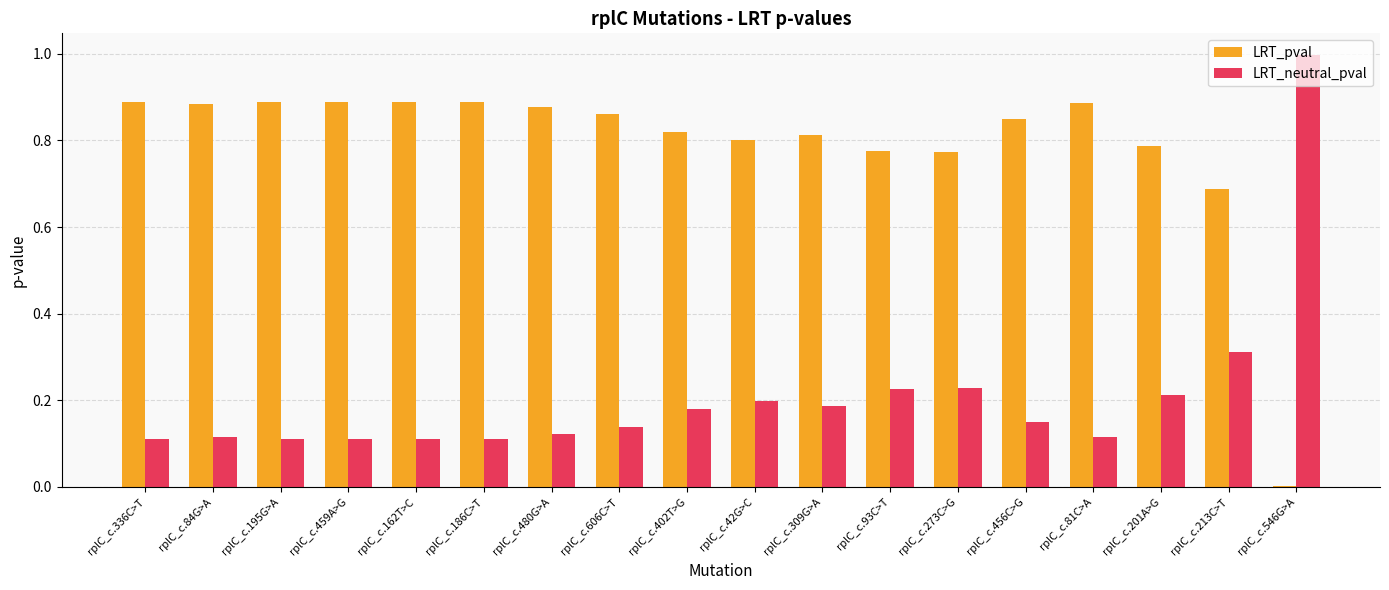

Which series has the largest total across all categories?

LRT_pval